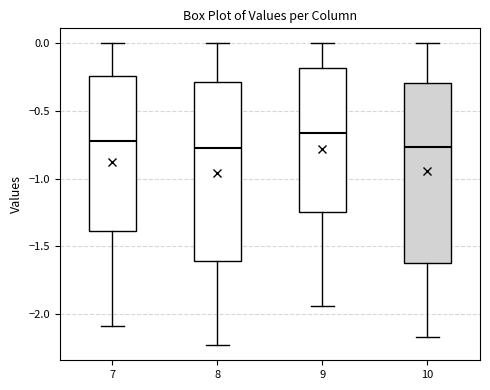

Where is the upper edge of the box at x = 9 on the y-axis? The values are not printed on the chart, so give them approximately, as read against the axis.

-0.20